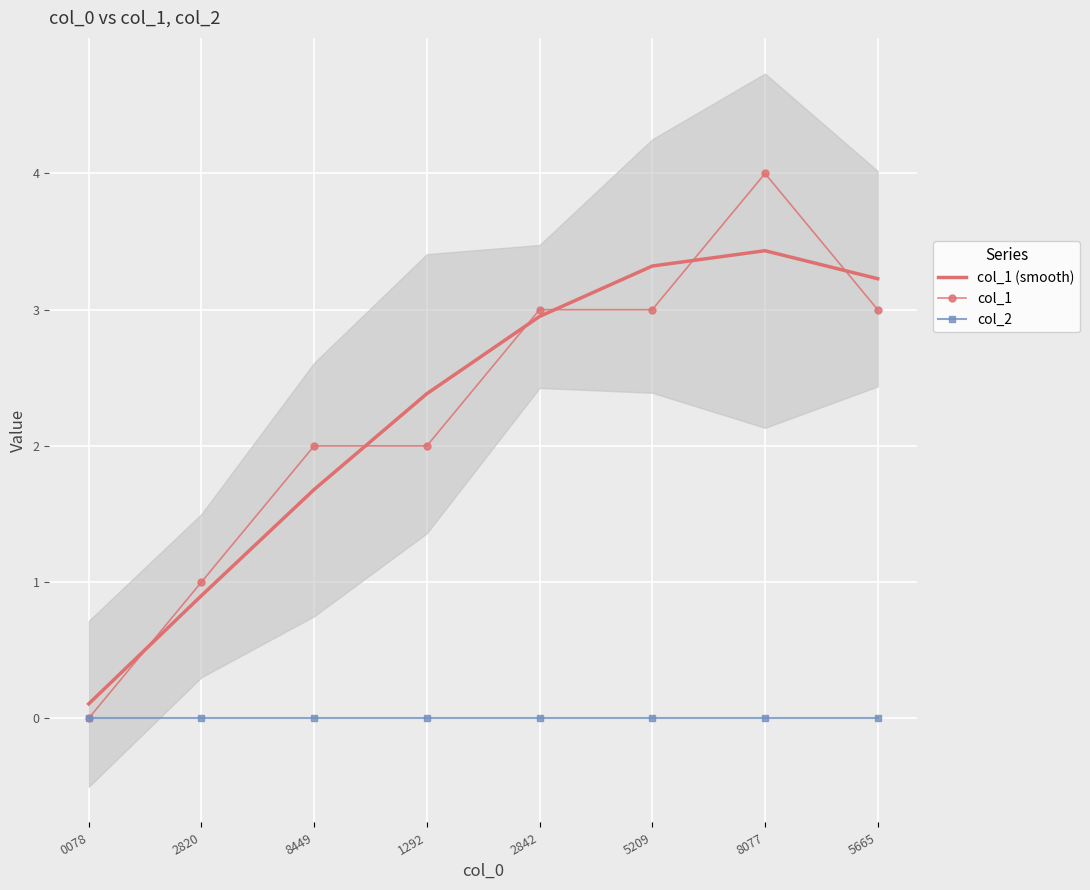

Which series has the largest total across all categories?

col_1